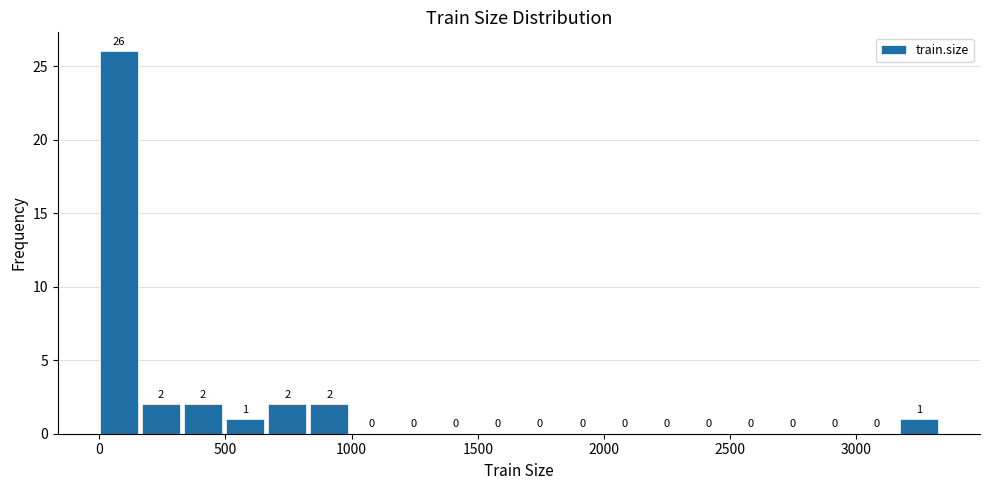

Read against the x-axis, roughly where is the centre of the tallest bar?

100